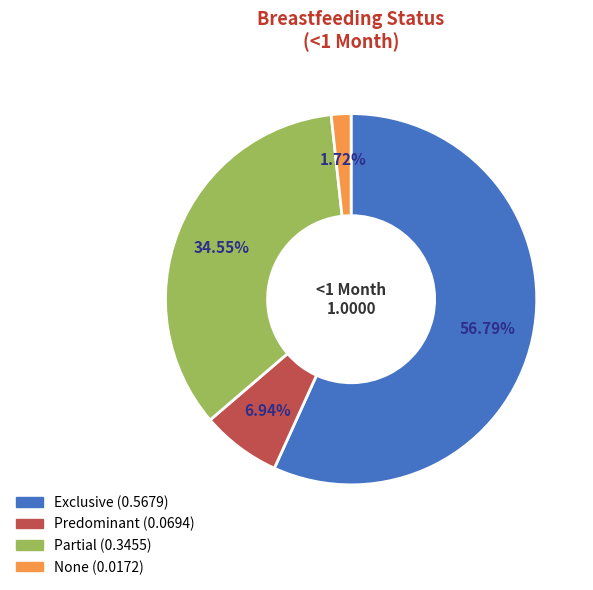

How many segments does this pie chart have?

4